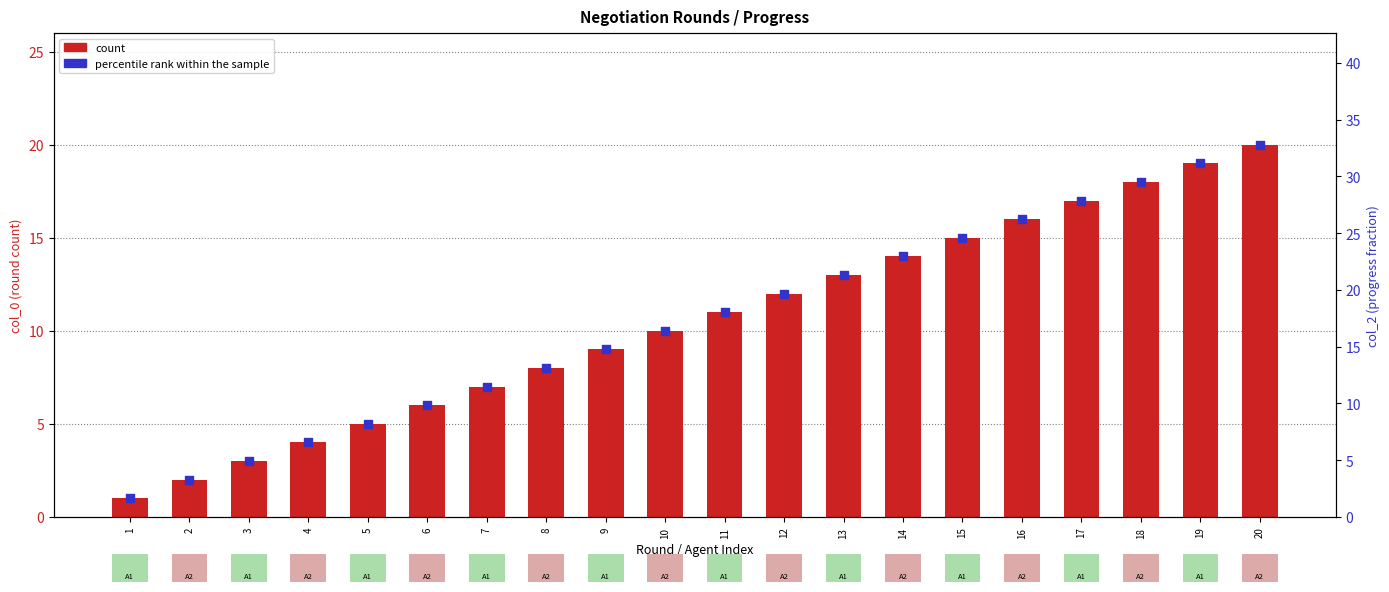

Which series has the widest spread of Y values?

percentile rank within the sample